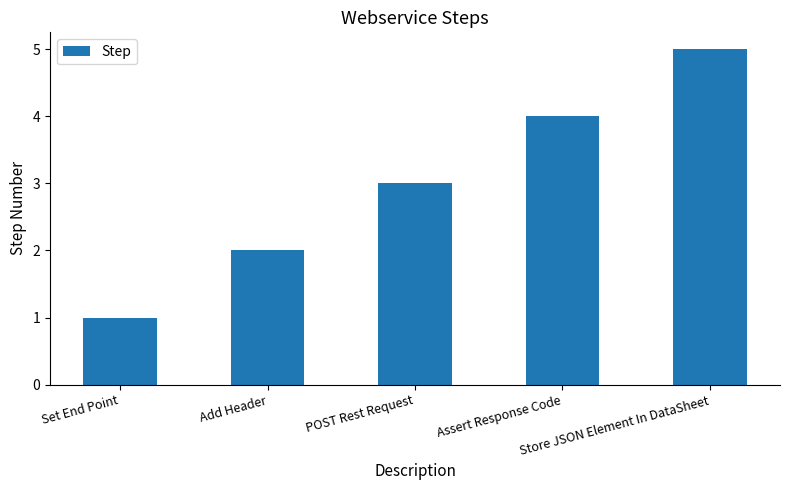

What is the difference between the second highest and minimum values?

3